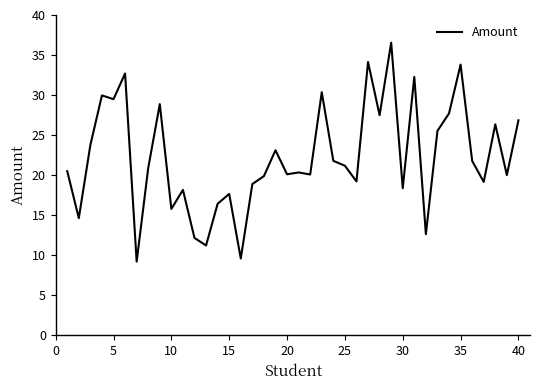

What is the minimum value shown in the chart?

9.2